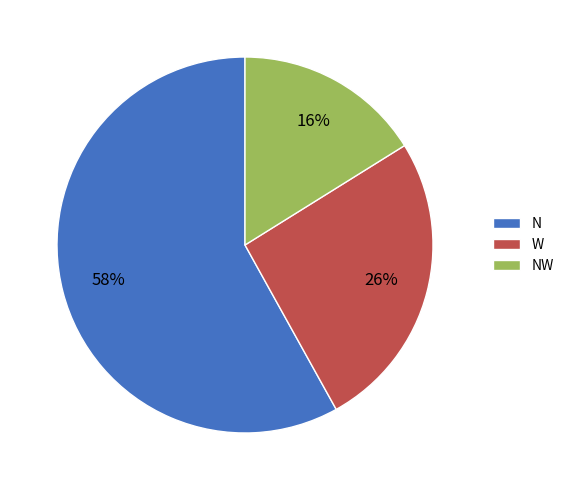

What is the ratio of the value at NW to the value at W?

0.6